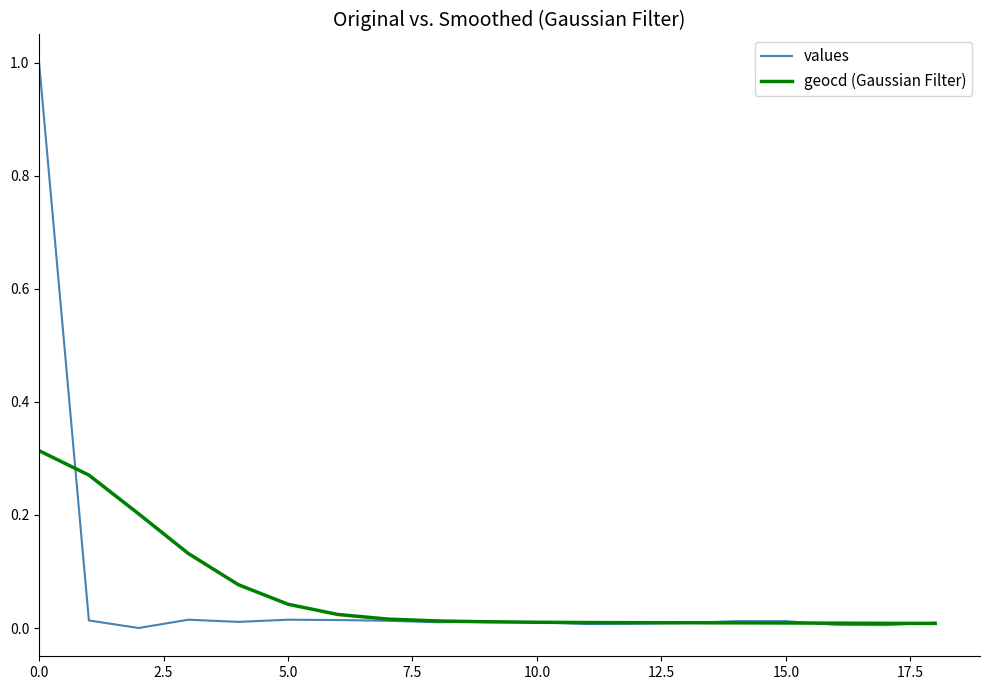

What is the greatest value displayed?

1.0